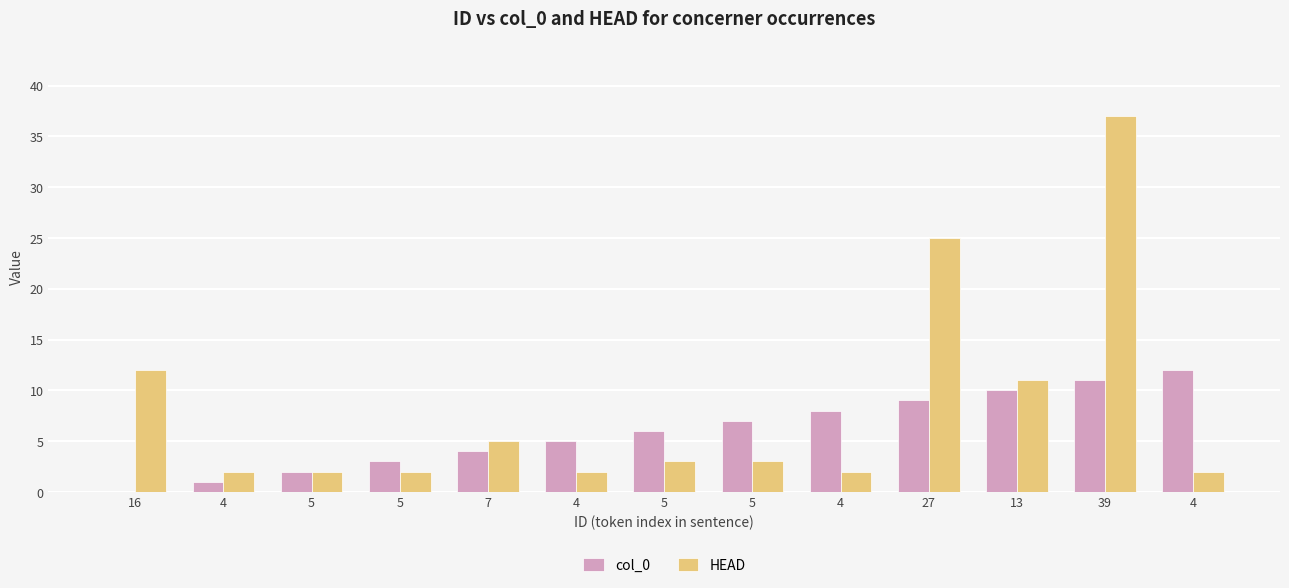

Count the number of categories in the chart.

13